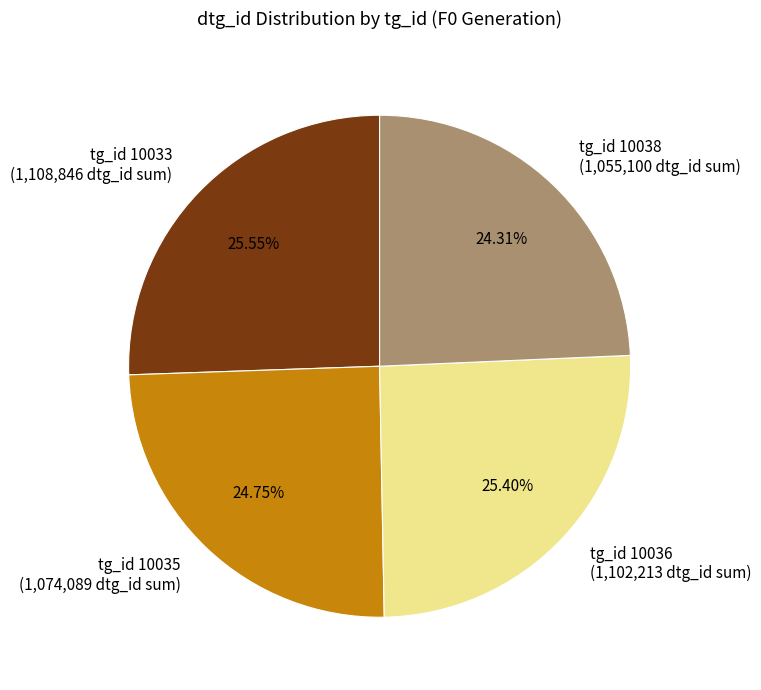

To the nearest percent, what percentage of the pie is tg_id 10033?

26%